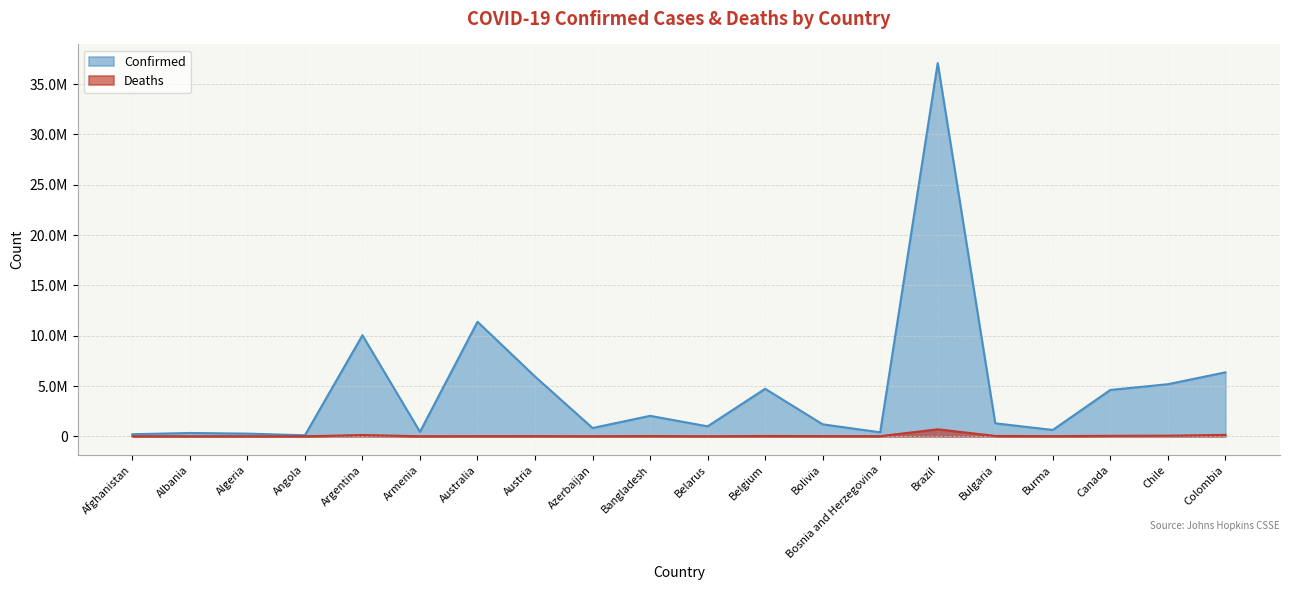

What is the difference between the highest and lowest values at Afghanistan?

201494